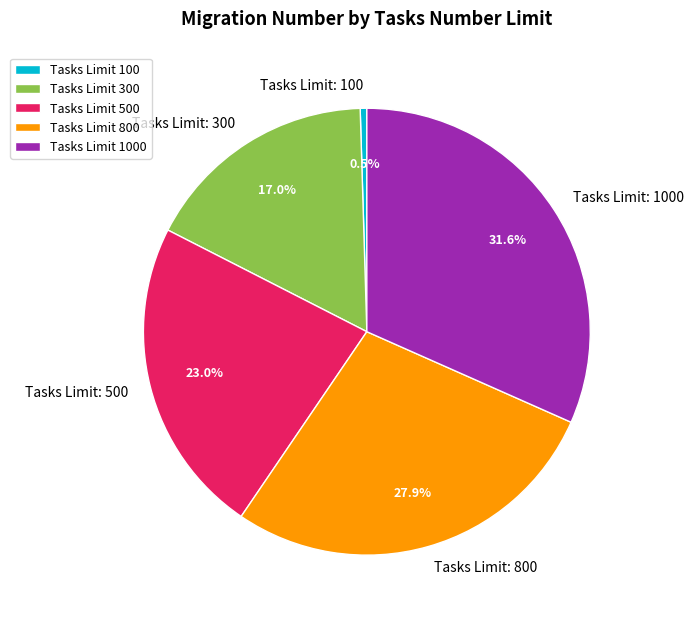

Which has a higher value, Tasks Limit 1000 or Tasks Limit 100?

Tasks Limit 1000